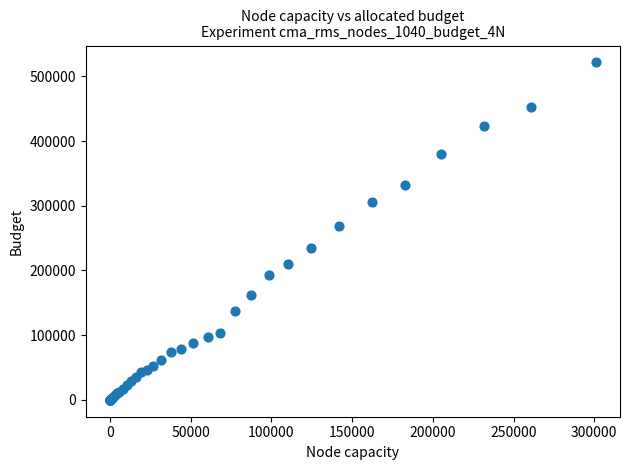

What Y value in the scatter plot is closest to 260781?

268904.8